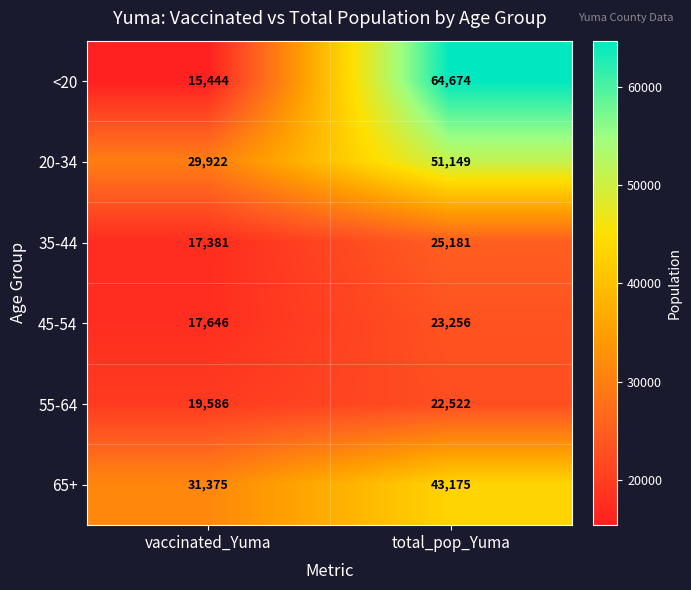

How many data points does each series have?

2